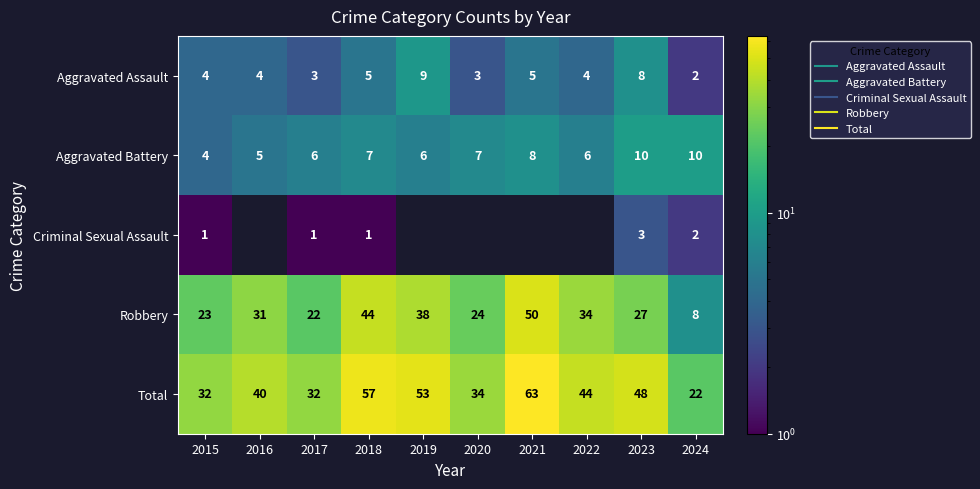

How many categories are shown in the chart?

10